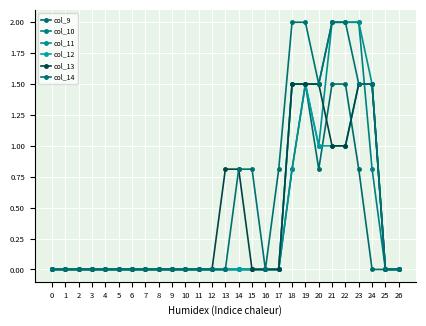

How many distinct data groups are displayed?

6